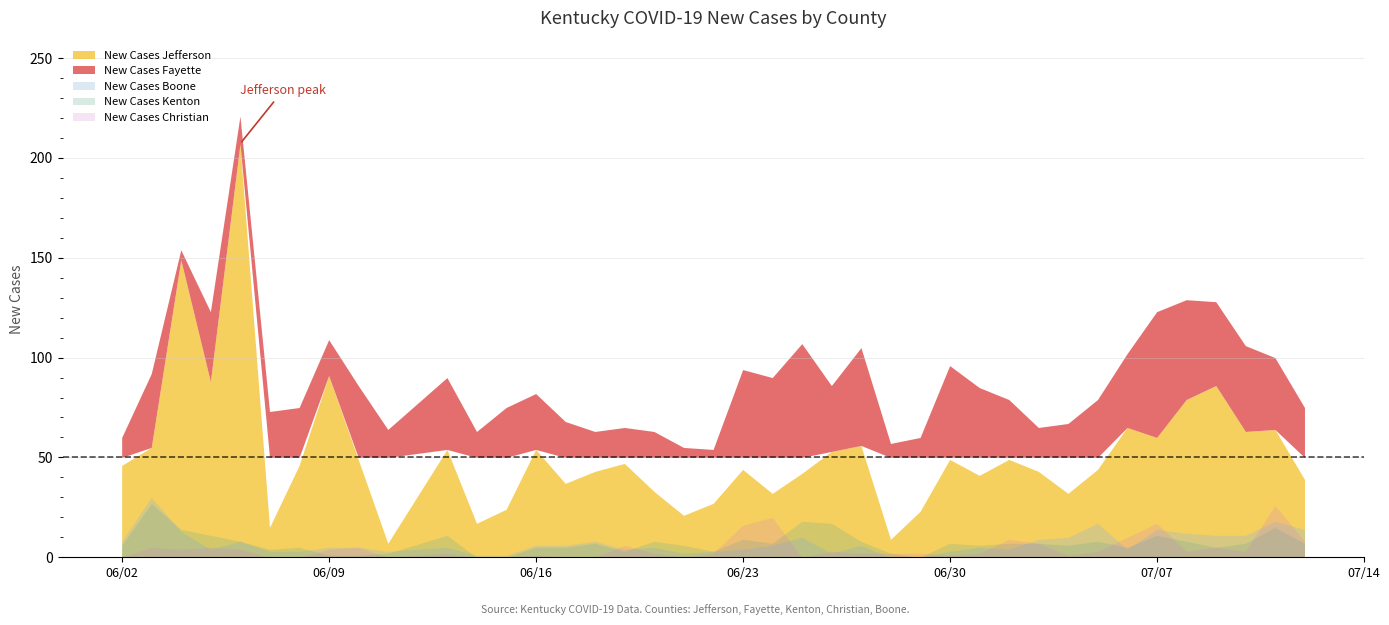

True or false: New Cases Fayette and New Cases Hardin intersect in this chart.

False